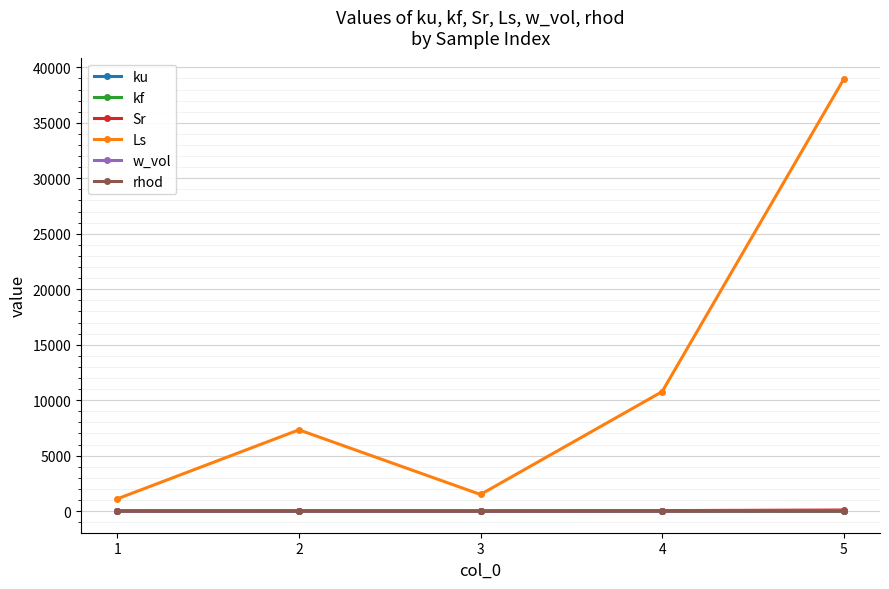

What is the sum of the ku values at 2 and 5?

3.0